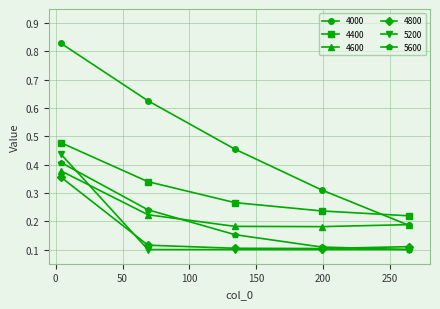

True or false: 5200 and 4400 cross at least once.

False